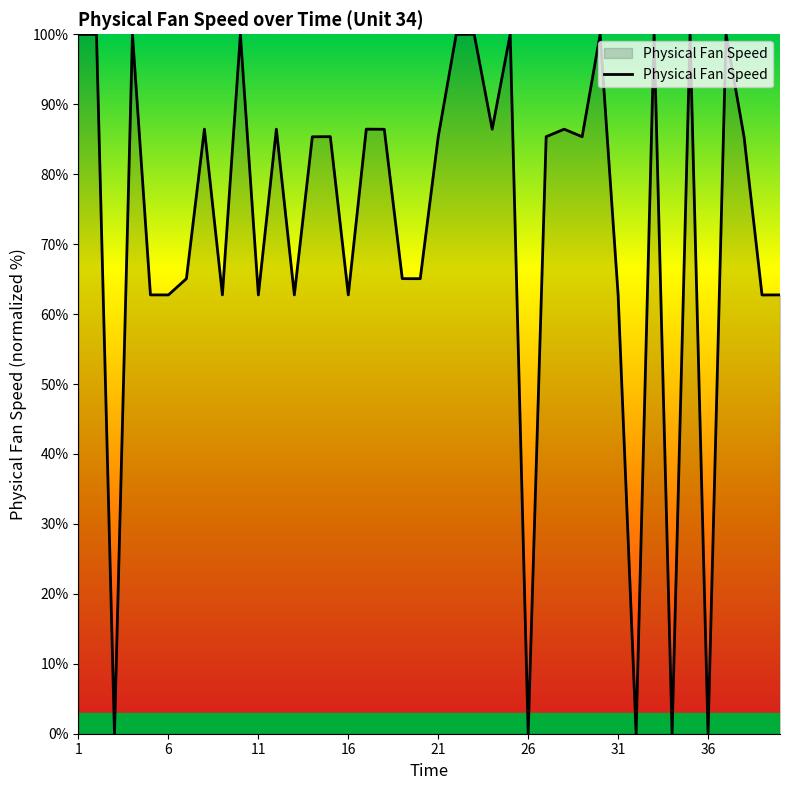

What is the maximum value shown in the chart?

100.0